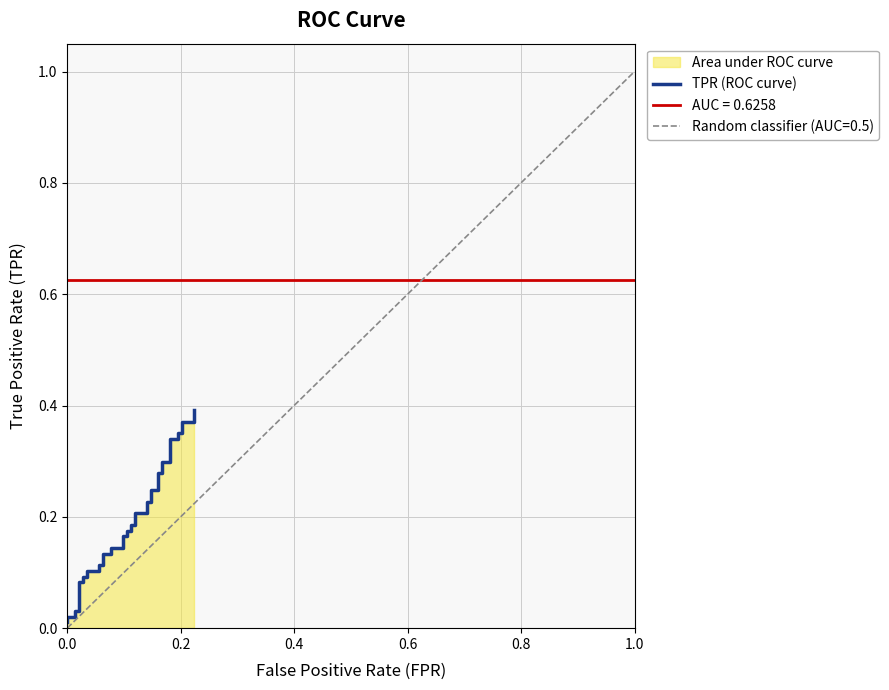

What is the sum of all values?

7.5